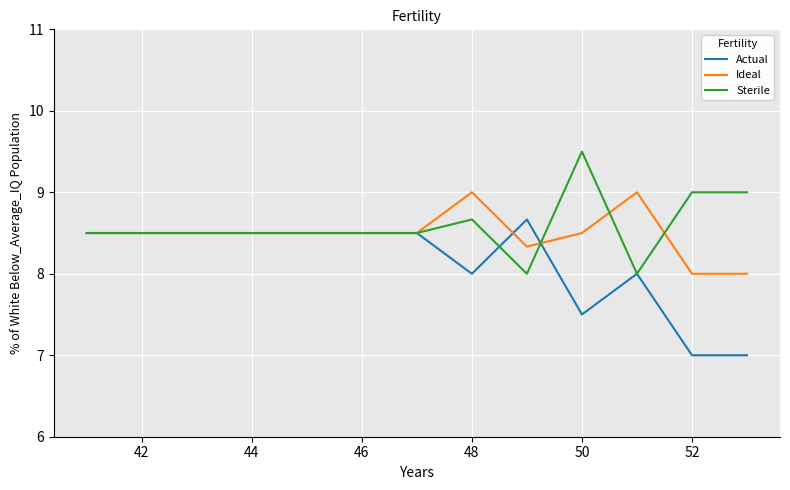

List the series in order of their overall mean, highest first.

Sterile, Ideal, Actual